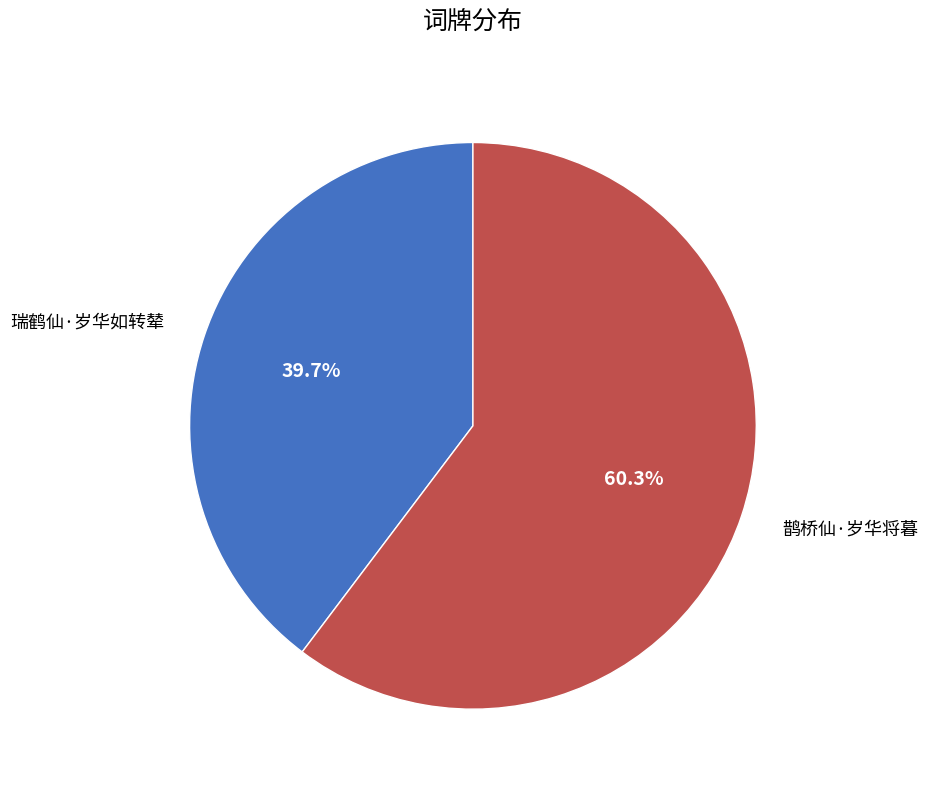

To the nearest percent, what is the average slice percentage?

50%